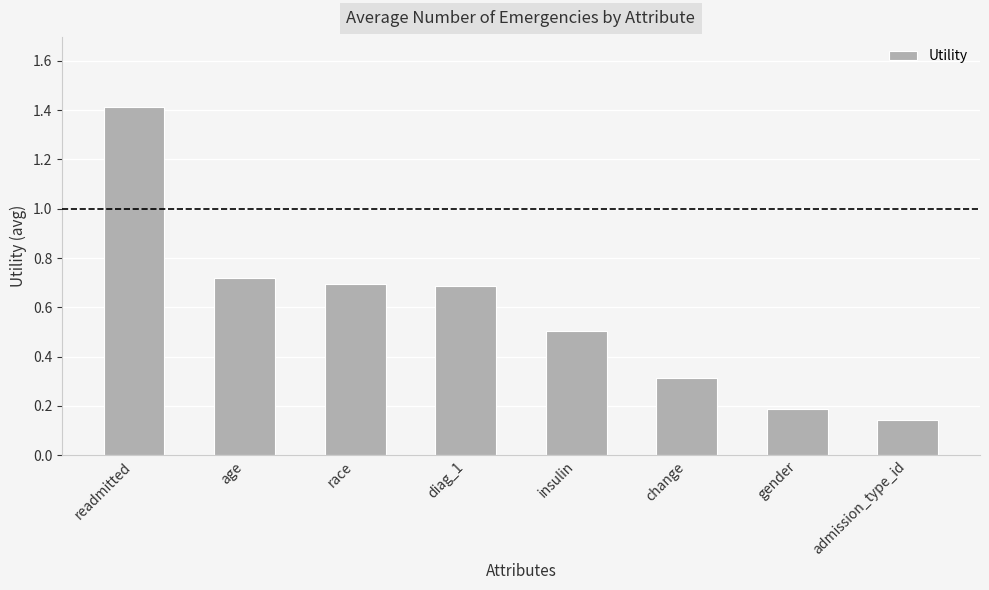

Is it true that the value at gender is 0.2?

True